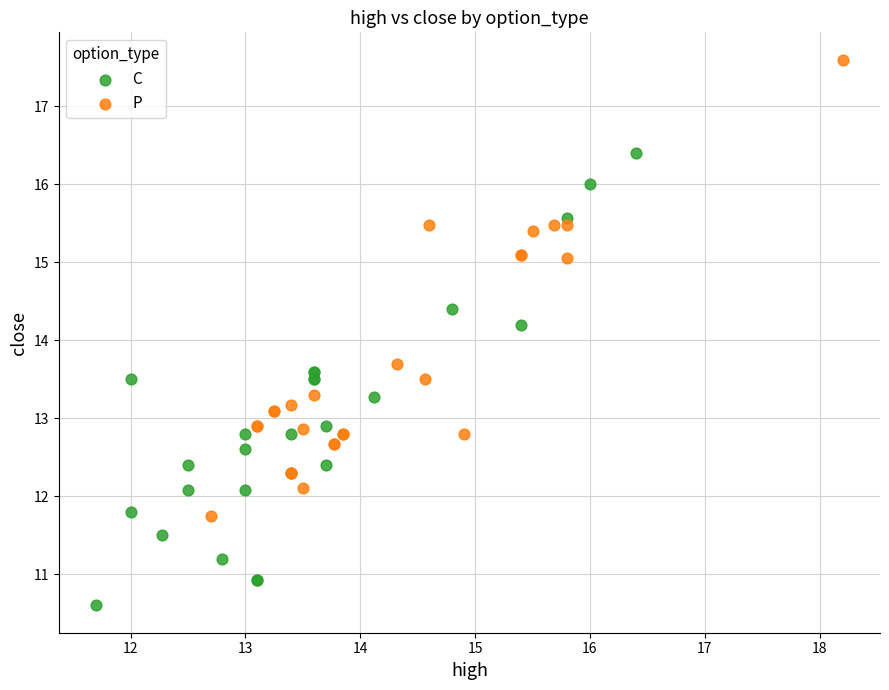

Which series contains the lowest Y value?

C